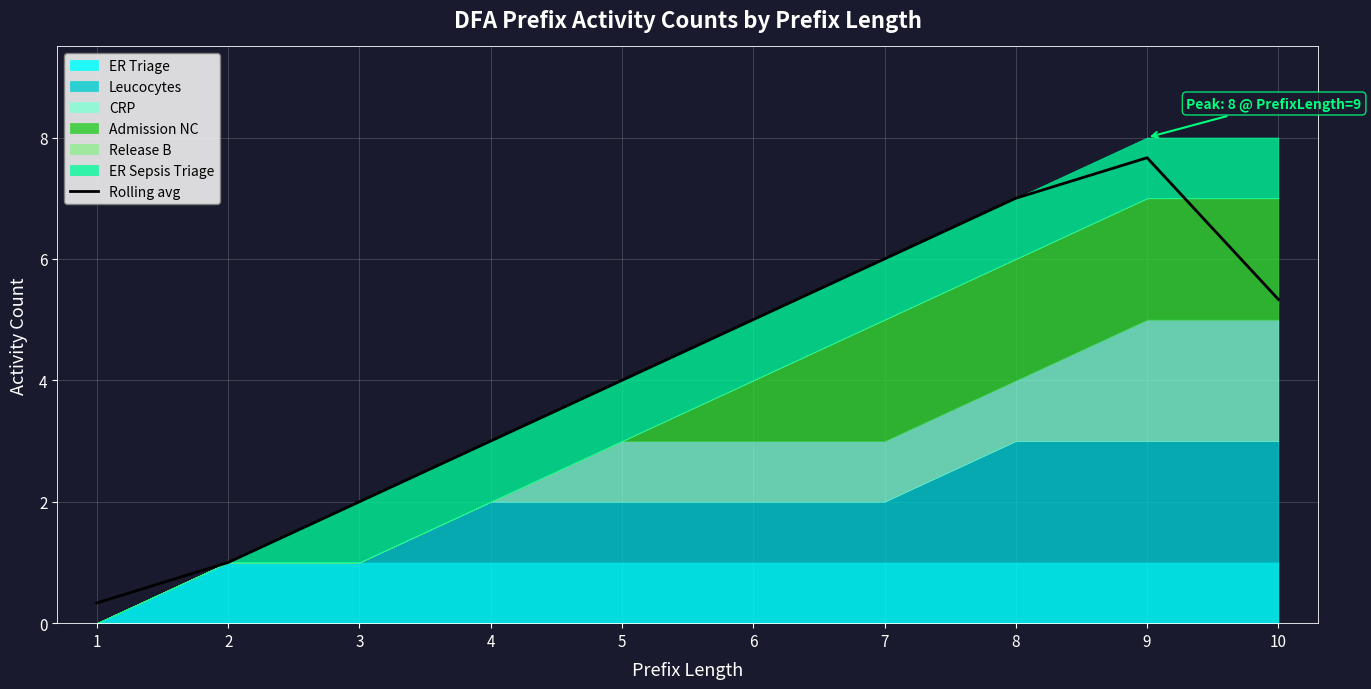

What is the average value?

4.1